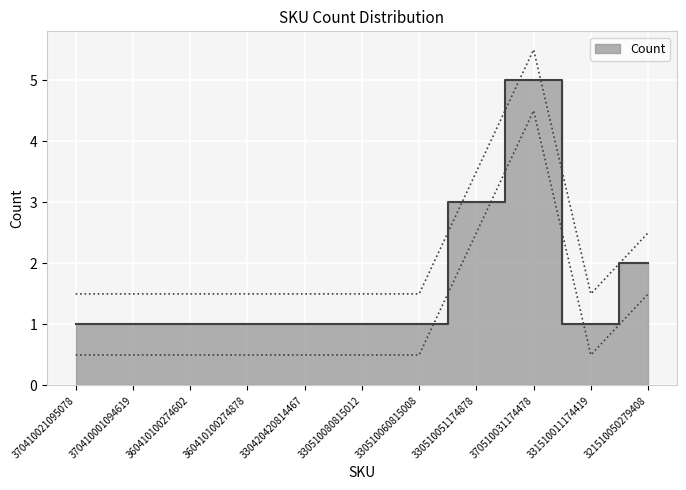

How many interior local peaks (higher than both neighbors) does the data have?

1